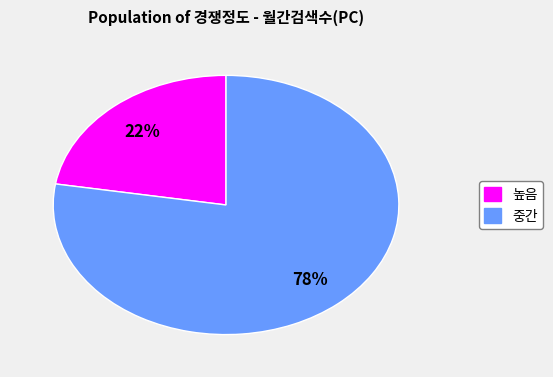

To the nearest percent, what is the average slice percentage?

50%